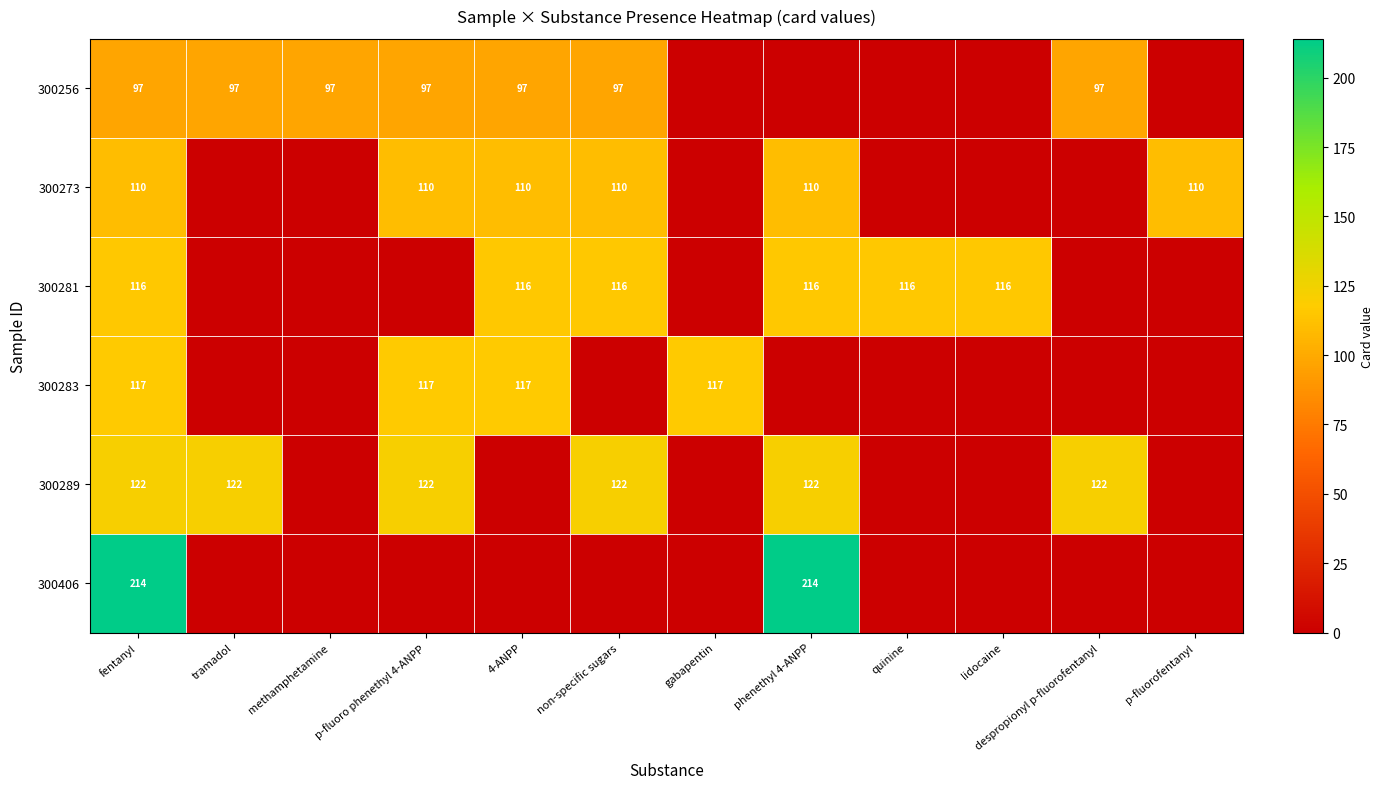

Is it true that 300281 equals 56 at 4-ANPP?

False